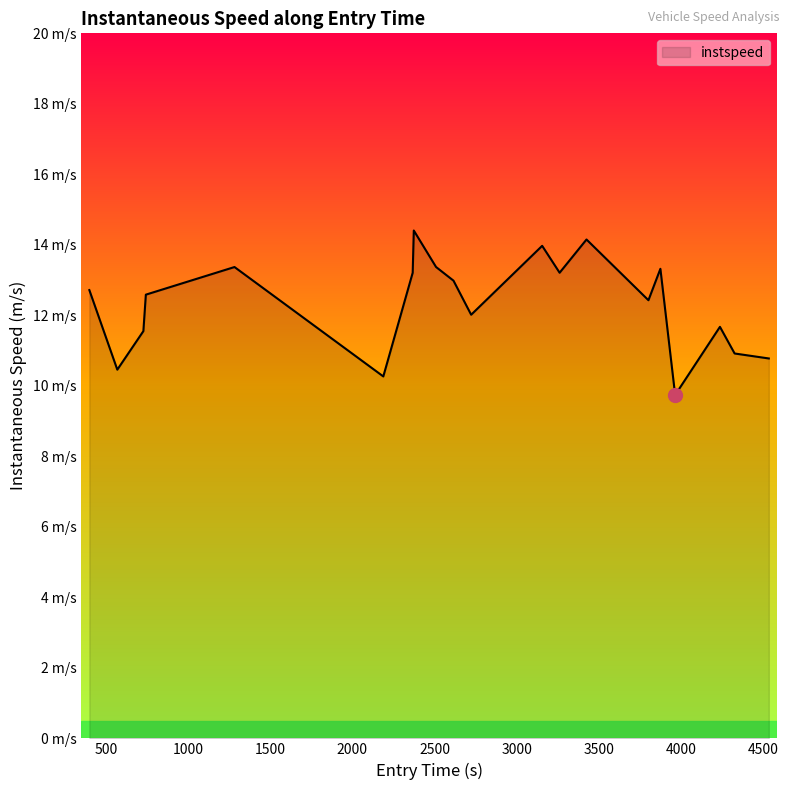

What is the difference between the maximum and second lowest values?

4.1